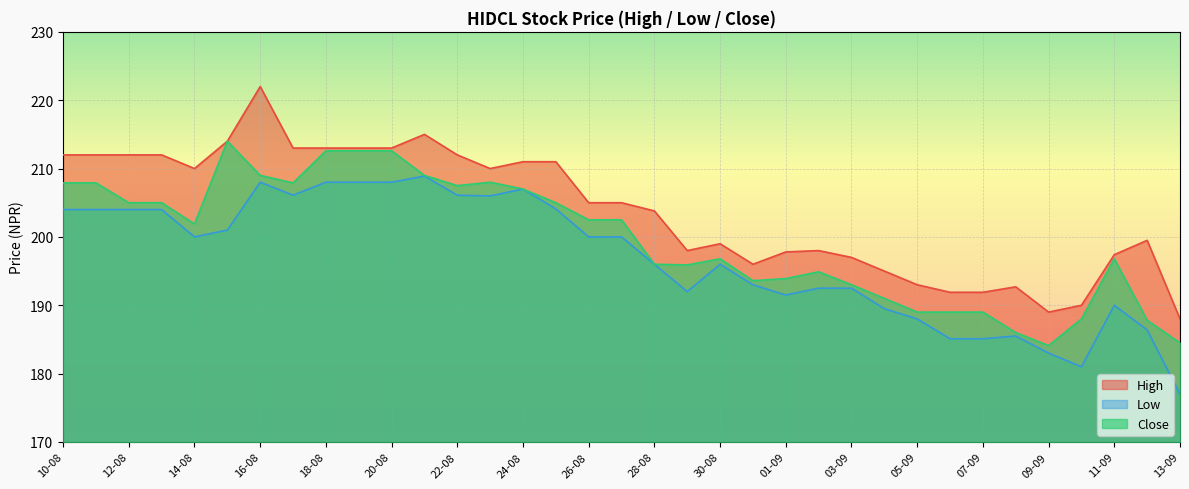

Where does the Low series first go above 200?

10-08